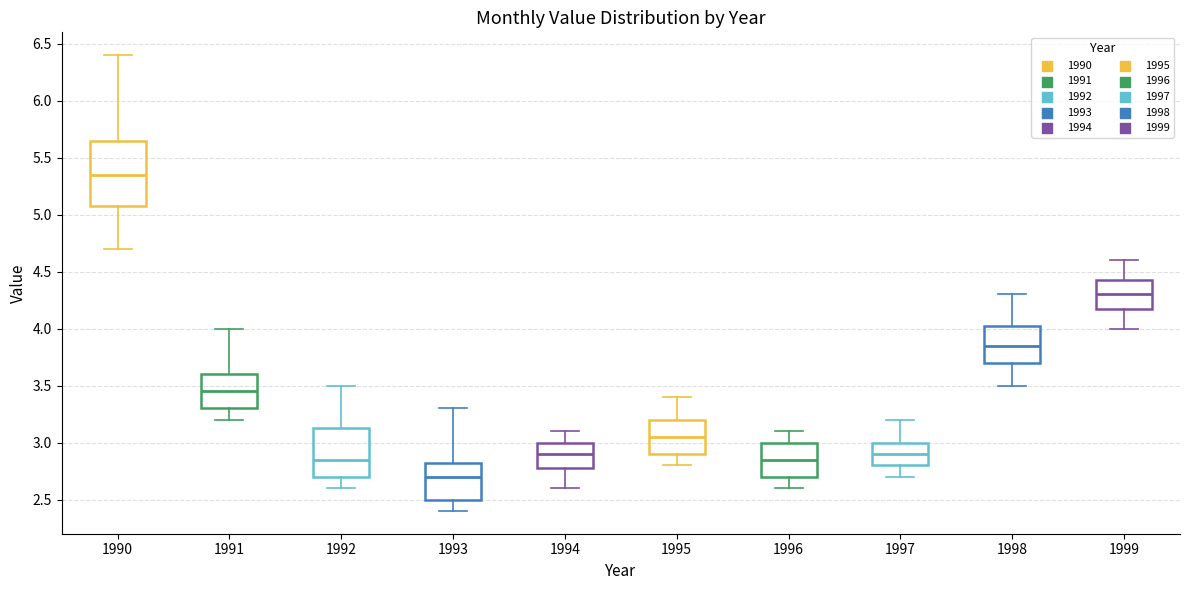

Reading left to right, read every box against the y-axis: the position of its median line, the range the box covers, and the ends of its whiskers. The values are not printed on the chart, so give them approximately, as read against the axis.

1990: median 5.35, box 5.10 to 5.65, whiskers 4.70 to 6.40
1991: median 3.45, box 3.30 to 3.60, whiskers 3.20 to 4.00
1992: median 2.85, box 2.70 to 3.15, whiskers 2.60 to 3.50
1993: median 2.70, box 2.50 to 2.85, whiskers 2.40 to 3.30
1994: median 2.90, box 2.80 to 3.00, whiskers 2.60 to 3.10
1995: median 3.05, box 2.90 to 3.20, whiskers 2.80 to 3.40
1996: median 2.85, box 2.70 to 3.00, whiskers 2.60 to 3.10
1997: median 2.90, box 2.80 to 3.00, whiskers 2.70 to 3.20
1998: median 3.85, box 3.70 to 4.05, whiskers 3.50 to 4.30
1999: median 4.30, box 4.20 to 4.45, whiskers 4.00 to 4.60